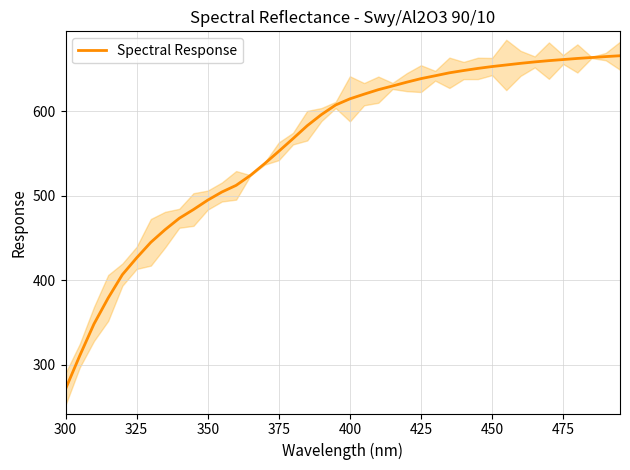

What is the sum of all values?

22443.5